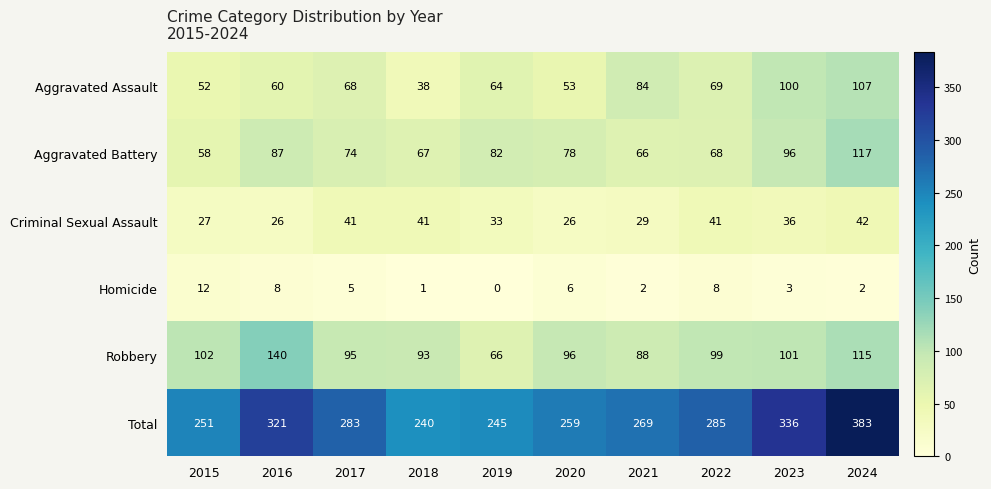

Which series has the largest total across all categories?

Total